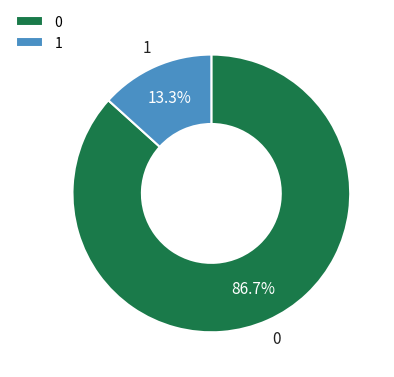

Rank the categories by value from lowest to highest.

1, 0